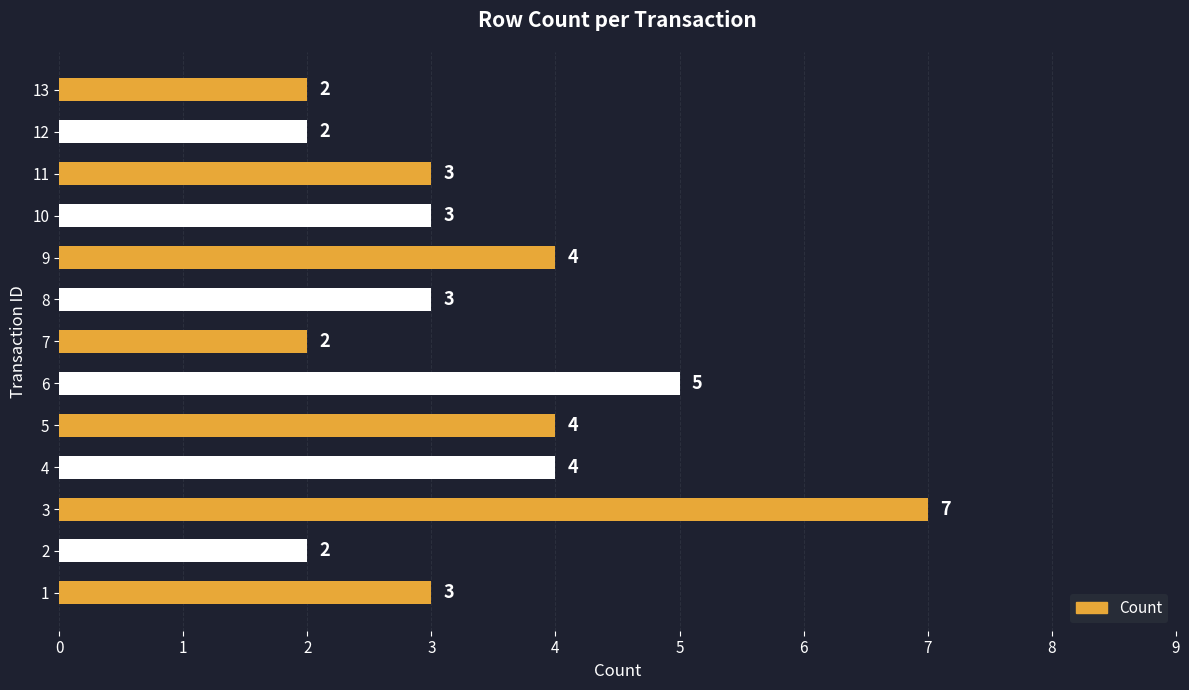

Read the value at 11.

3